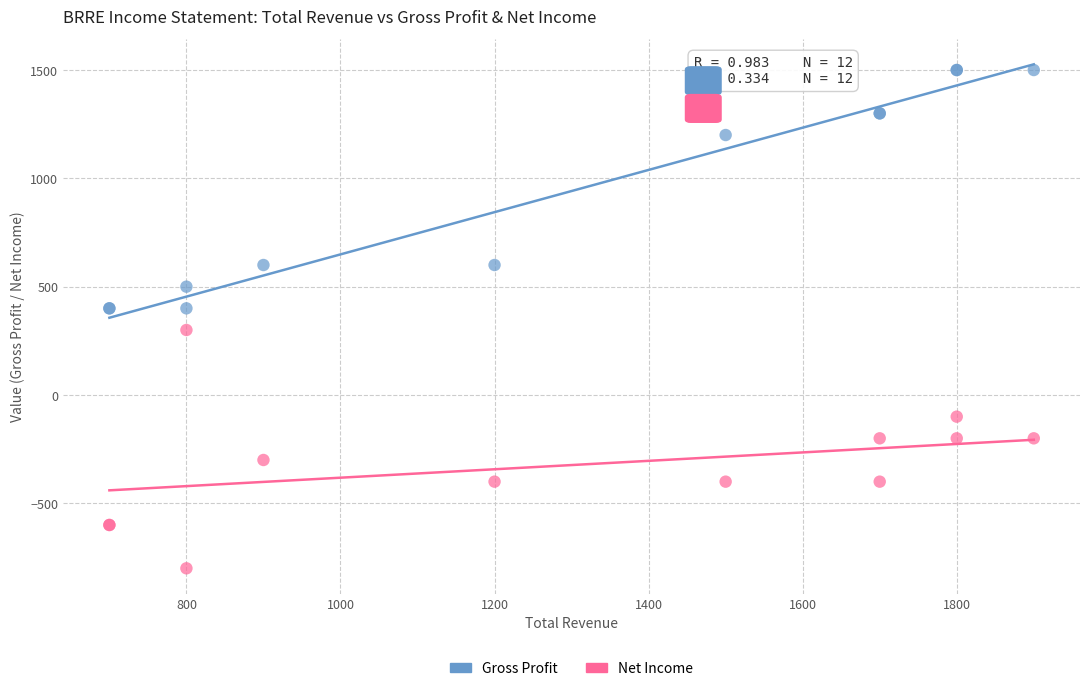

What is the X range (max minus min) for the scatter plot?

1200